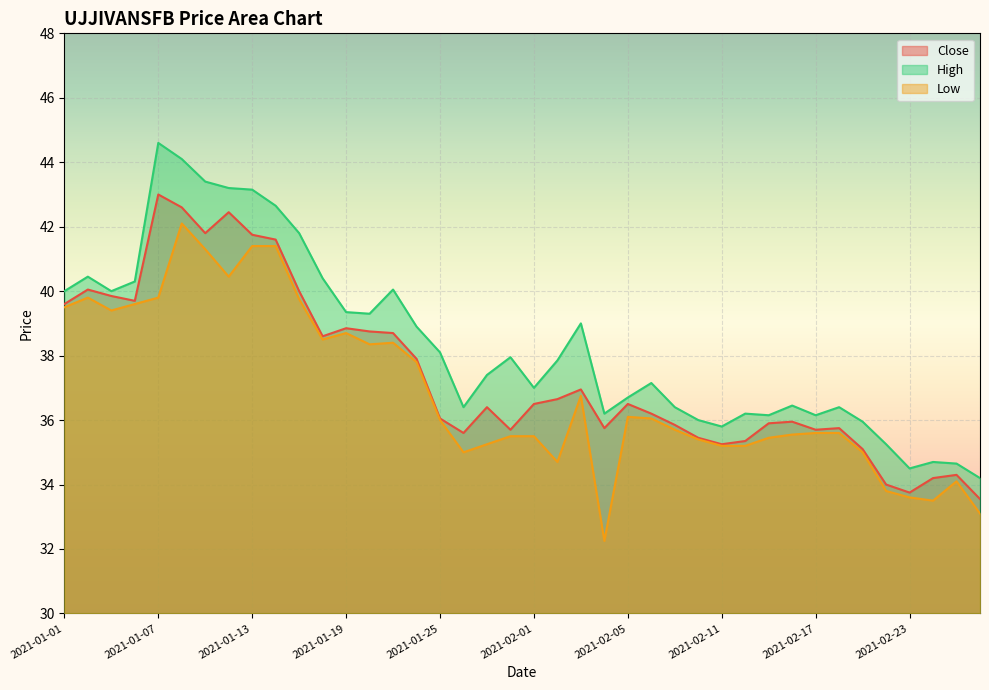

Which label corresponds to the largest value in the chart?

2021-01-07